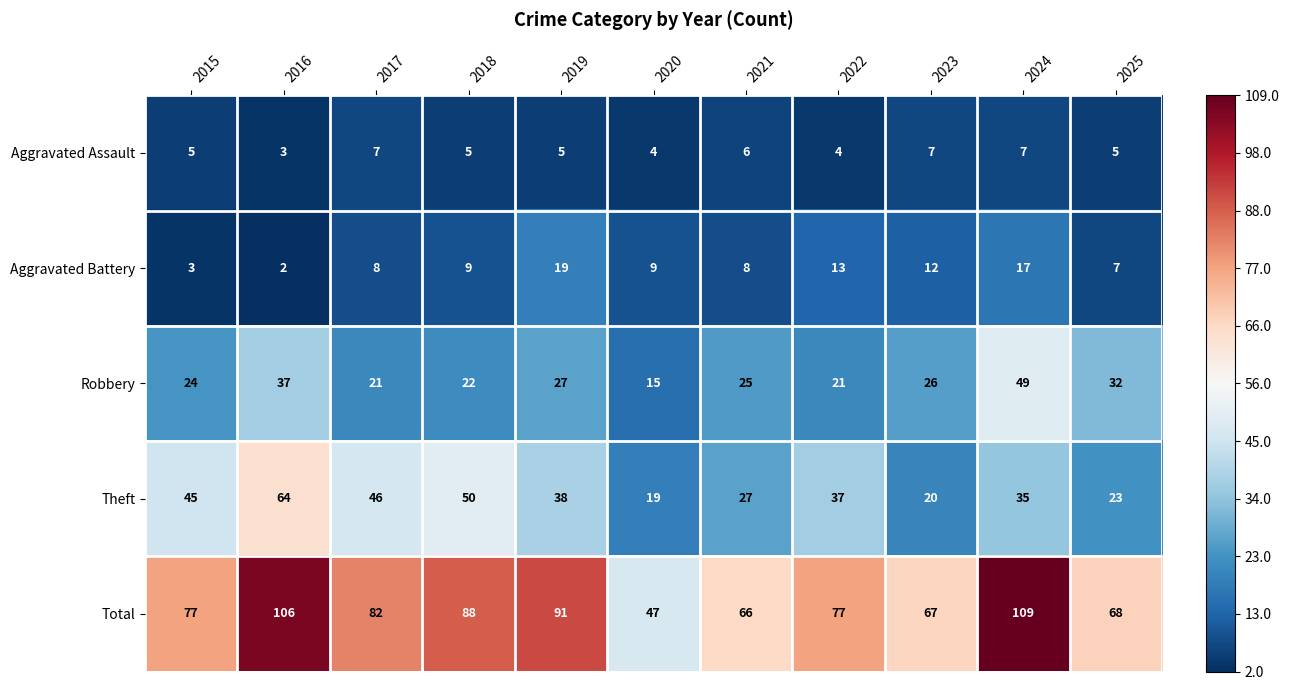

How many data points does each series have?

11